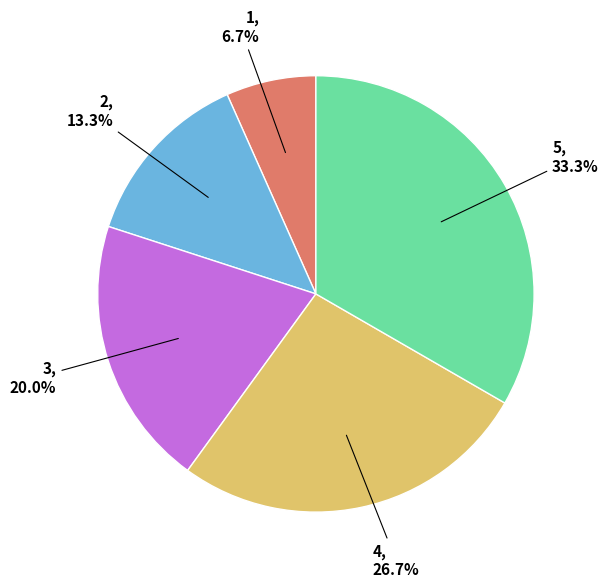

What percentage is the 1 slice, to the nearest percent?

7%